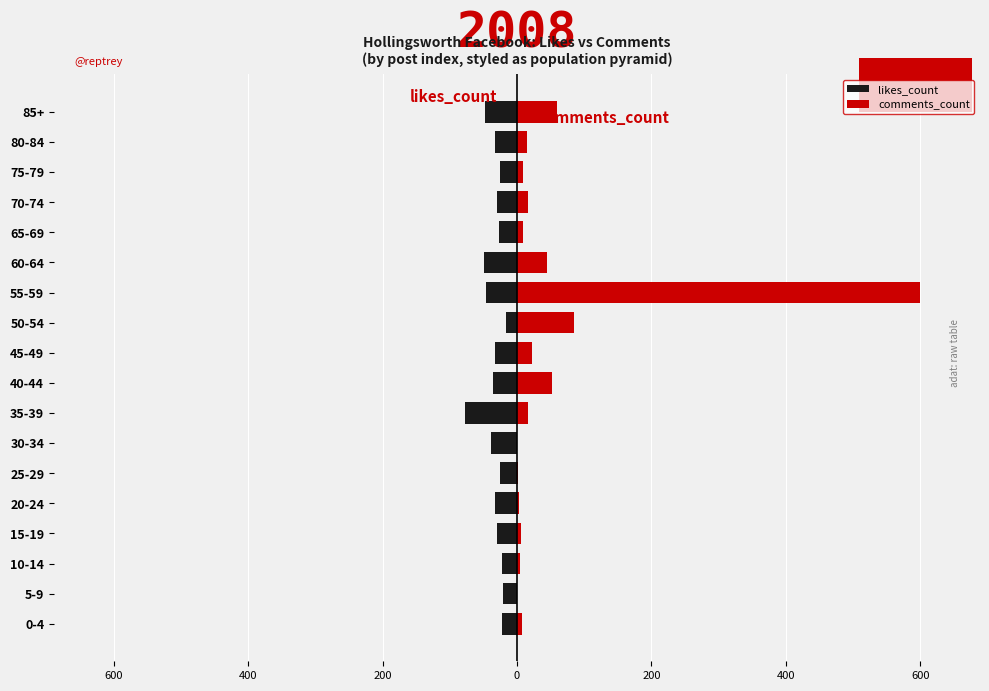

What is the value of the likes_count bar at the 17th from the left?

-32